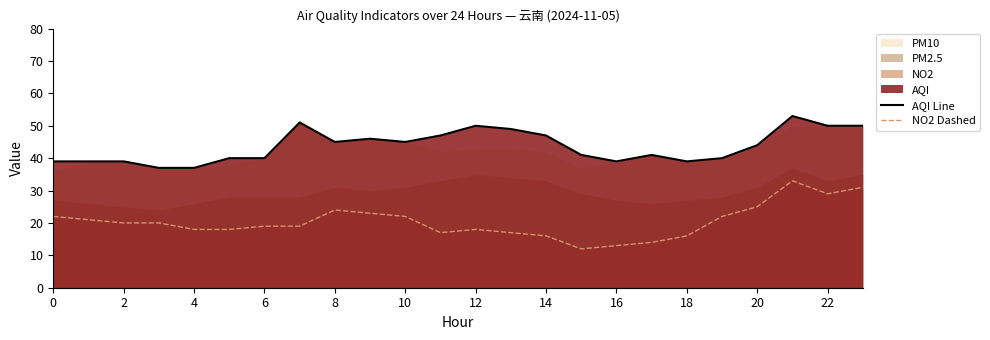

How many data points in AQI Line are less than 44?

12